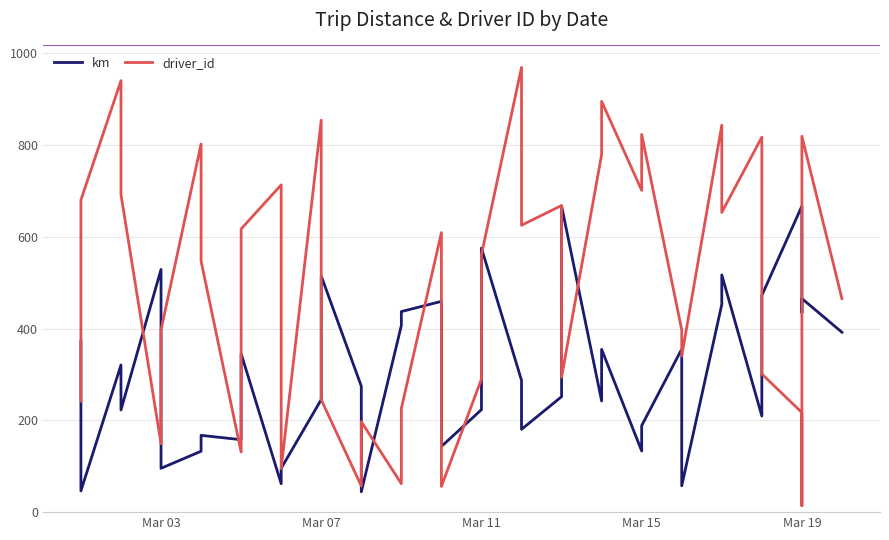

Rank the series by their maximum value, from lowest to highest.

km, driver_id